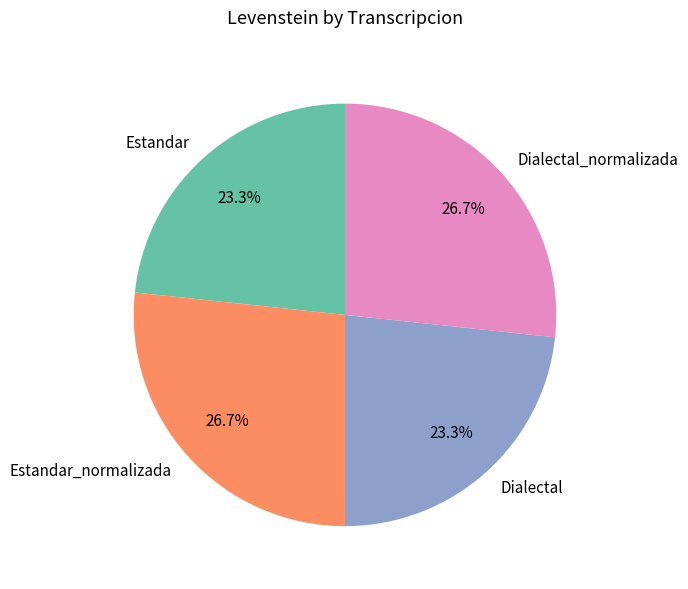

Is Dialectal_normalizada the majority of the pie?

No